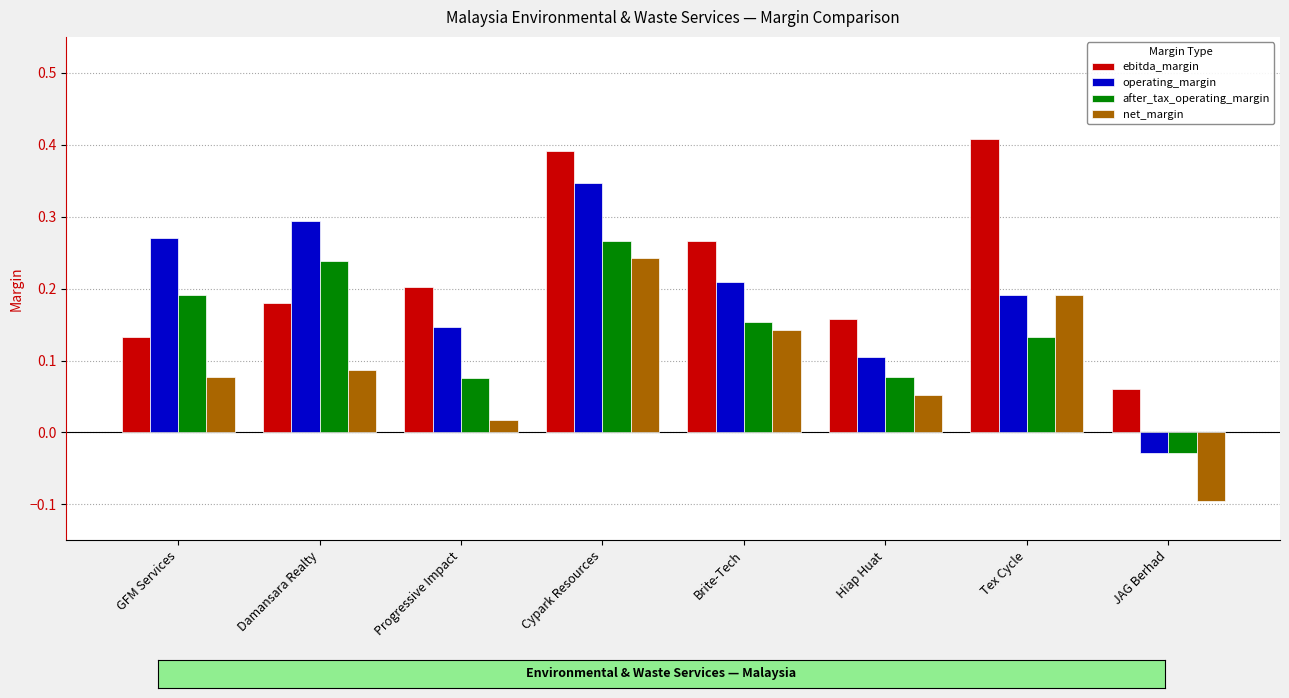

How many series are shown in this chart?

4